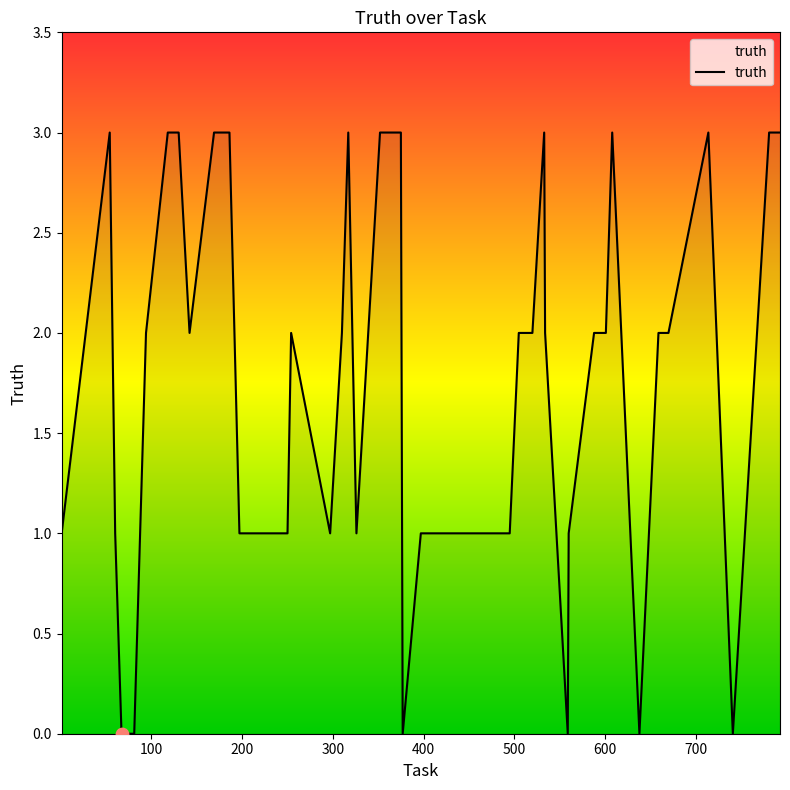

What is the maximum value shown in the chart?

3